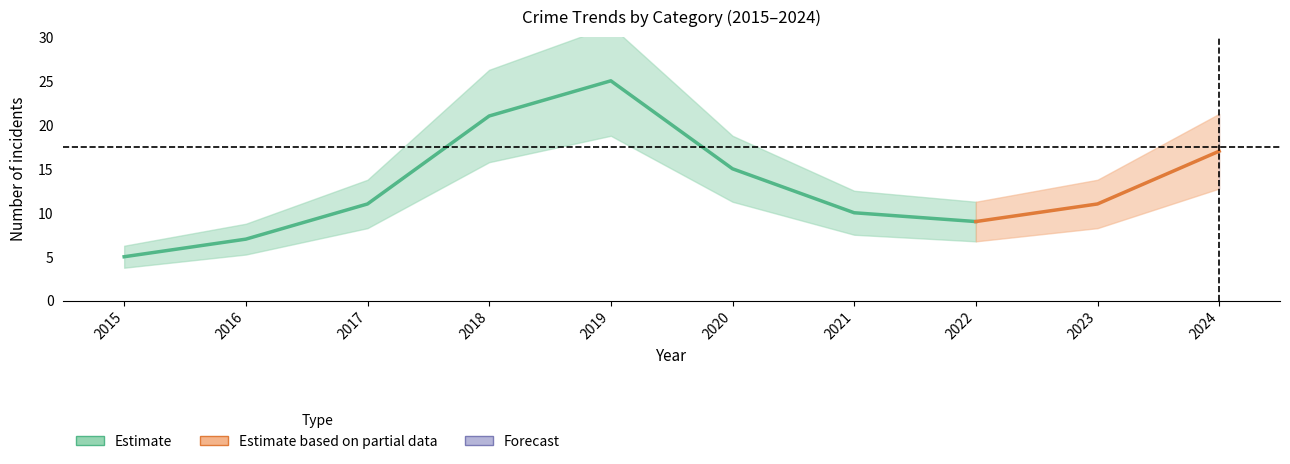

What is the difference between the Aggravated Battery values at 2017 and 2022?

2